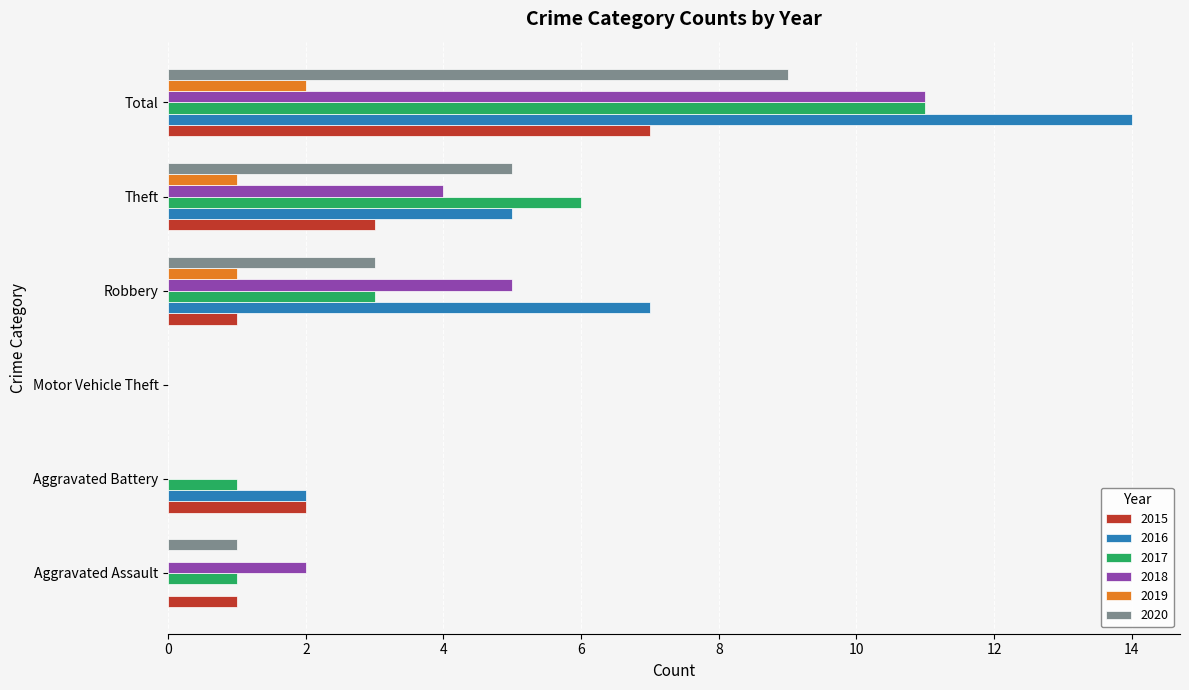

What are all the series names shown in the legend?

2015, 2016, 2017, 2018, 2019, 2020